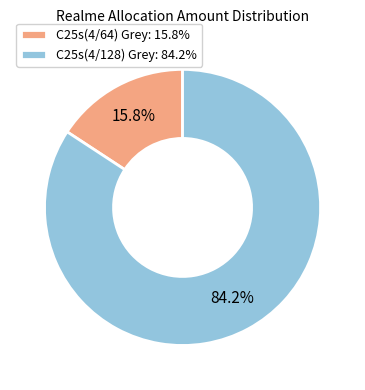

What percentage is the C25s(4/64) Grey slice, to the nearest percent?

16%